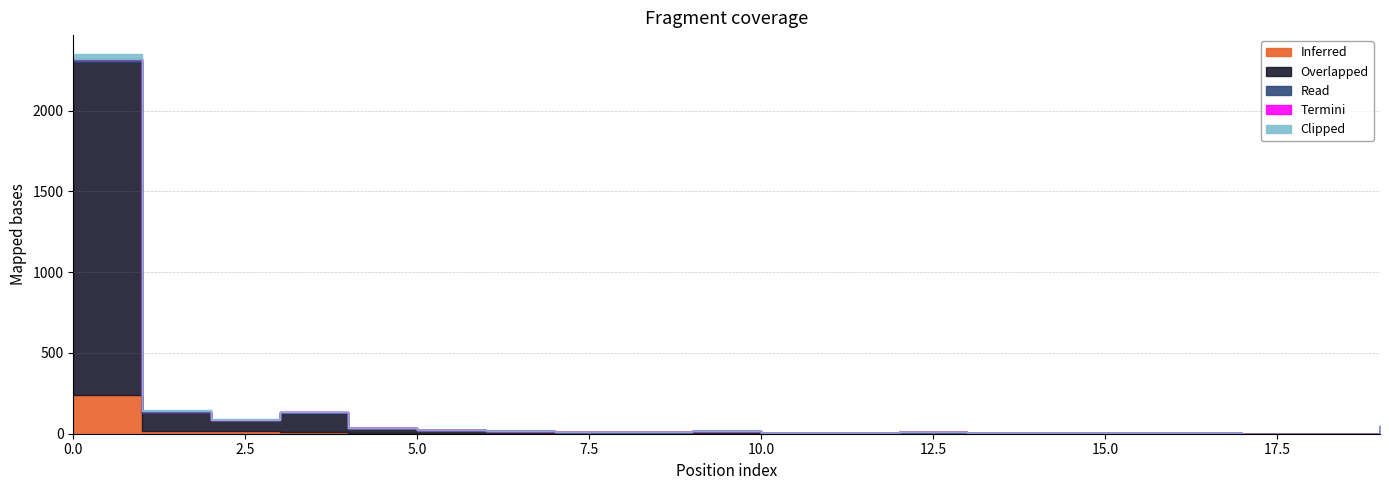

What is the difference between the maximum and minimum values in the Overlapped series?

2065